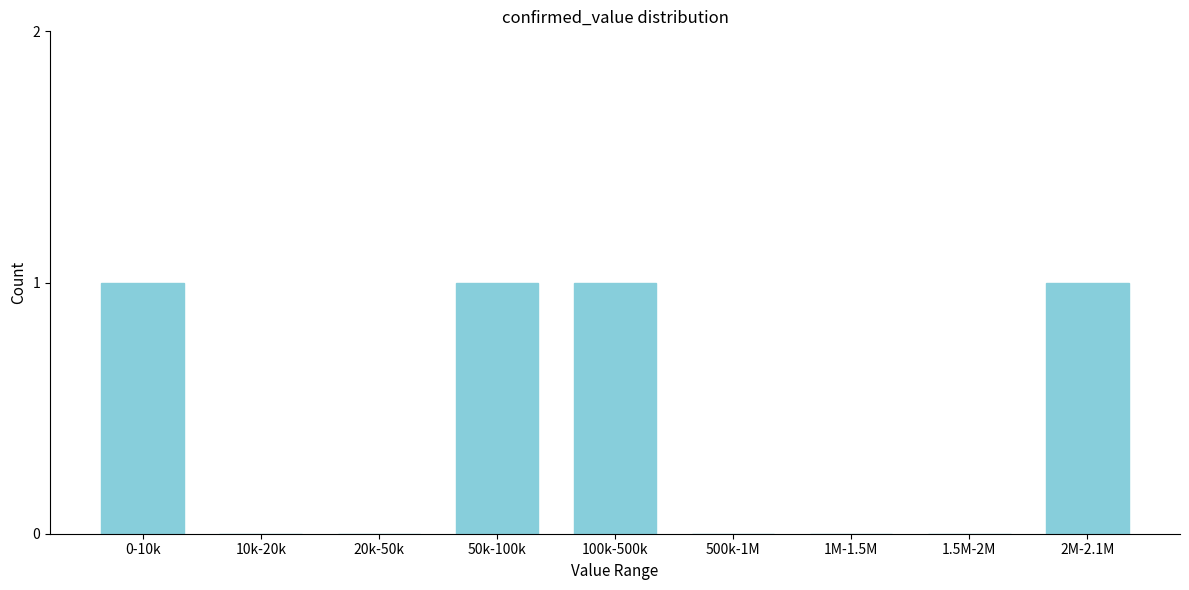

Reading left to right, what are all the values shown in this chart?

0-10k=1	10k-20k=0	20k-50k=0	50k-100k=1	100k-500k=1	500k-1M=0	1M-1.5M=0	1.5M-2M=0	2M-2.1M=1